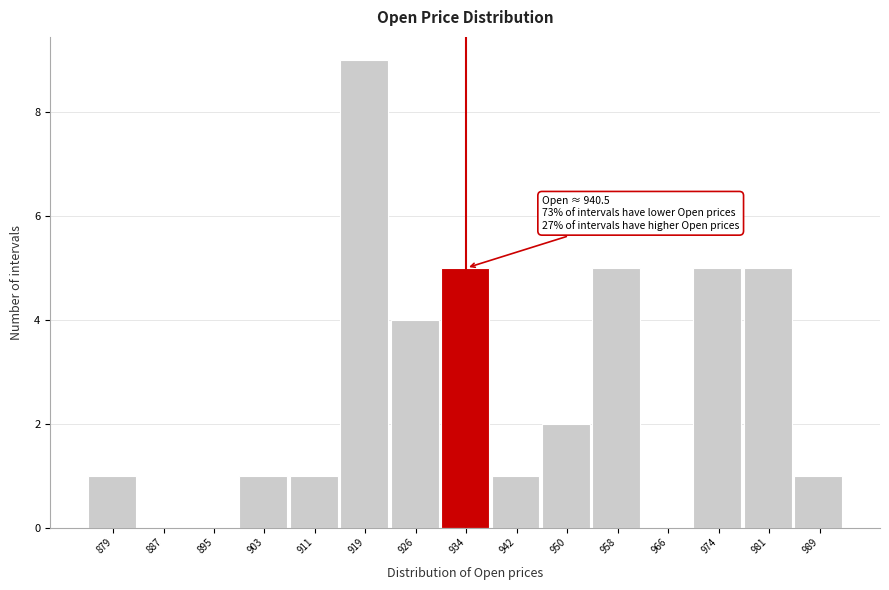

Reading left to right, extract all data points from this chart.

879=1	887=0	895=0	903=1	911=1	919=9	926=4	934=5	942=1	950=2	958=5	966=0	974=5	981=5	989=1